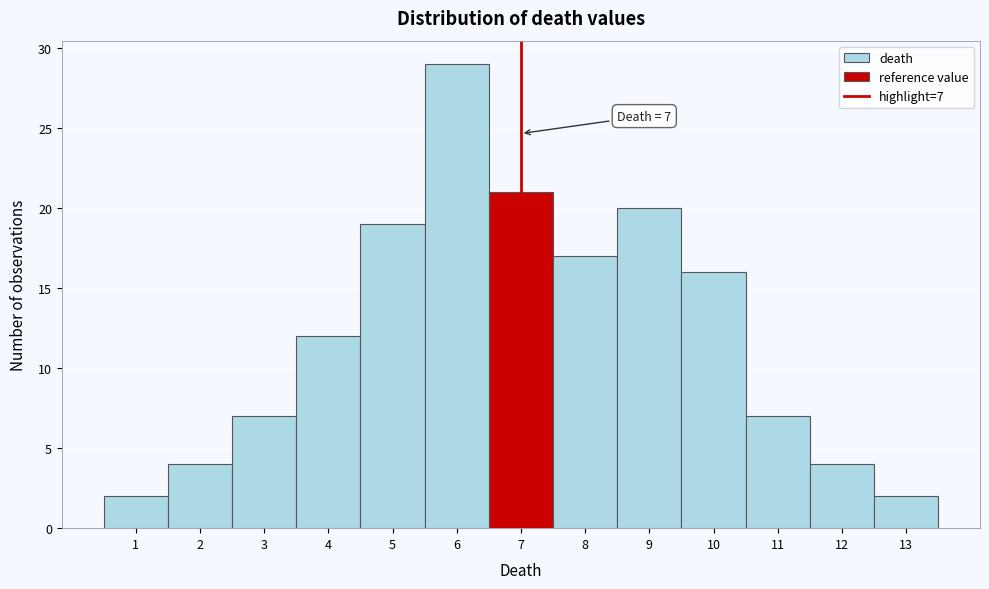

Which range on the x-axis has the tallest bar?

5.5 to 6.5